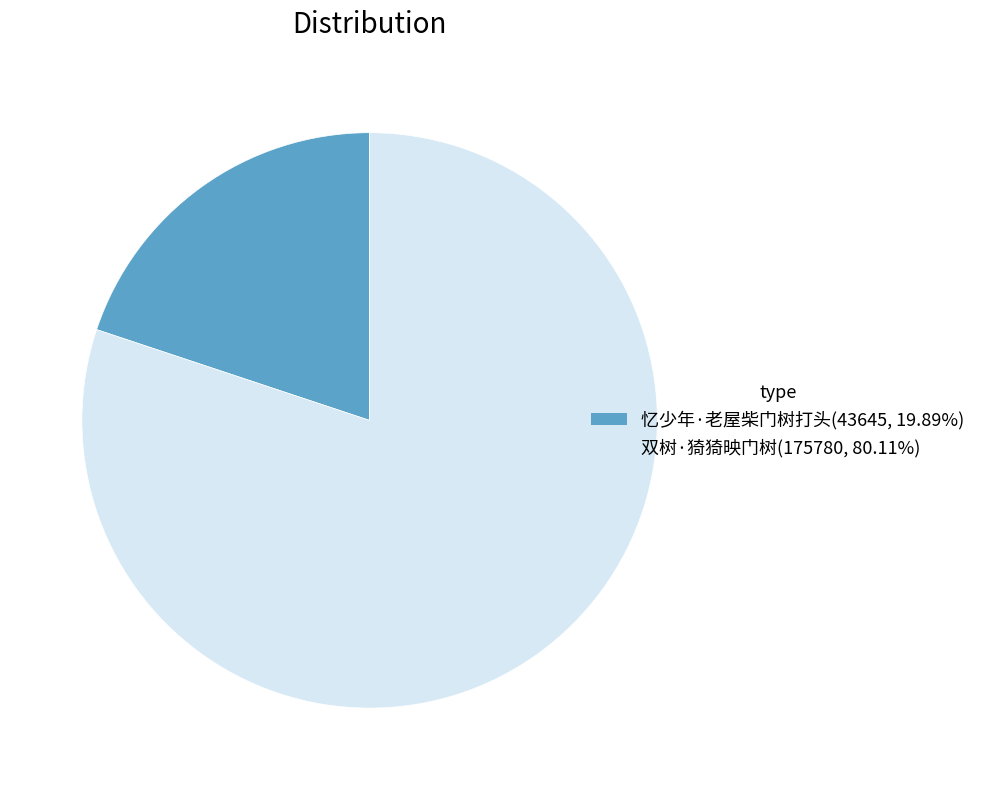

Does 双树·猗猗映门树(175780, 80.11%) represent more than half of the total?

Yes